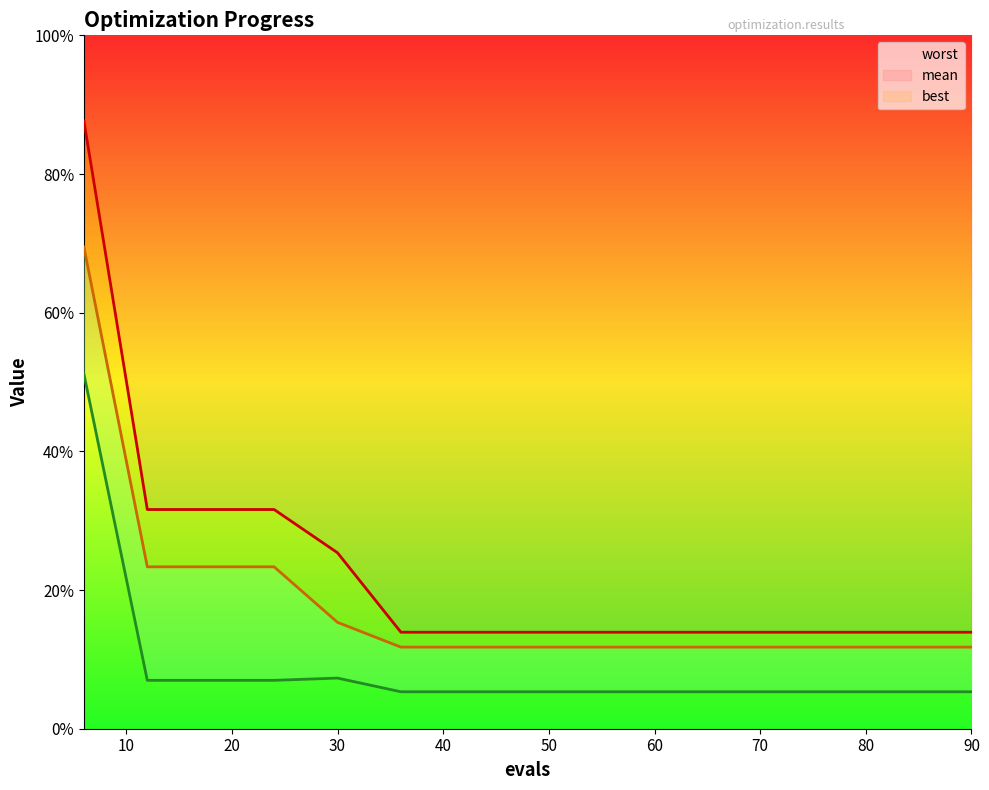

What are all the series names shown in the legend?

worst line, mean line, best line